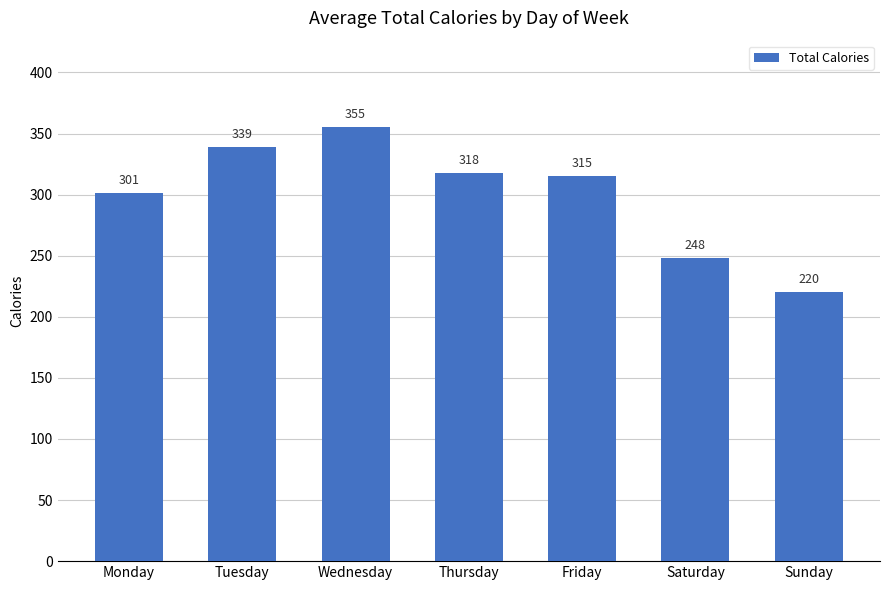

What is the difference between the maximum and minimum values?

135